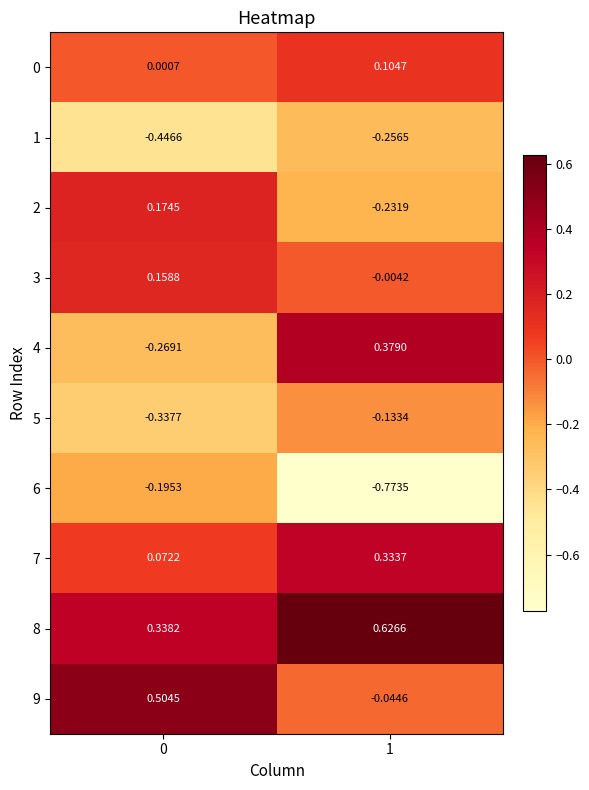

Is the value of 4 at 1 greater than the value of 0 at 0?

Yes